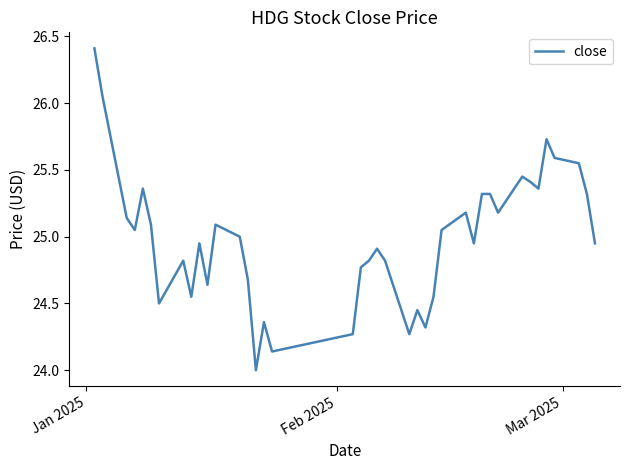

What is the minimum value shown in the chart?

24.0